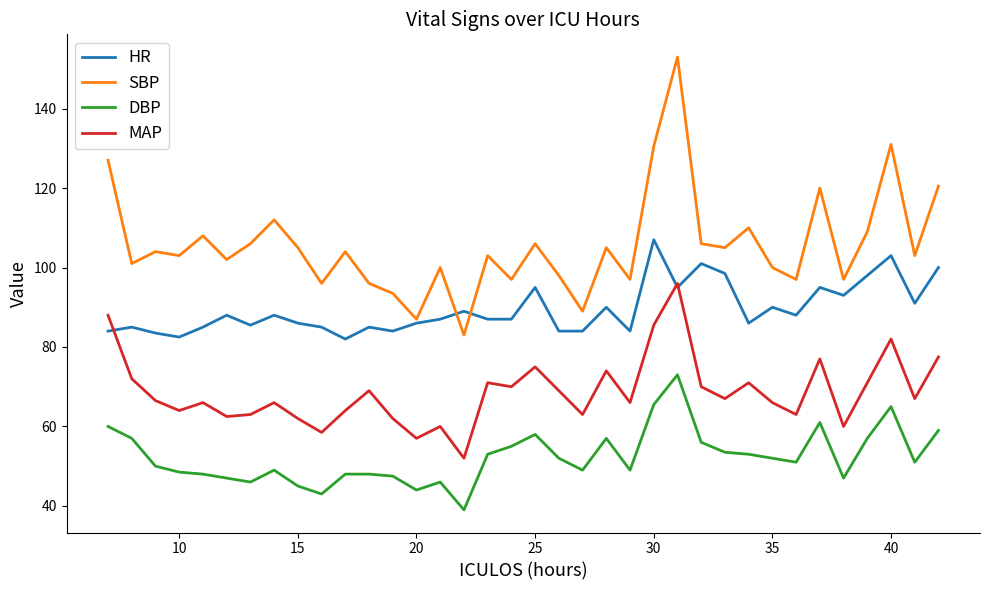

What is the minimum value for MAP?

52.0